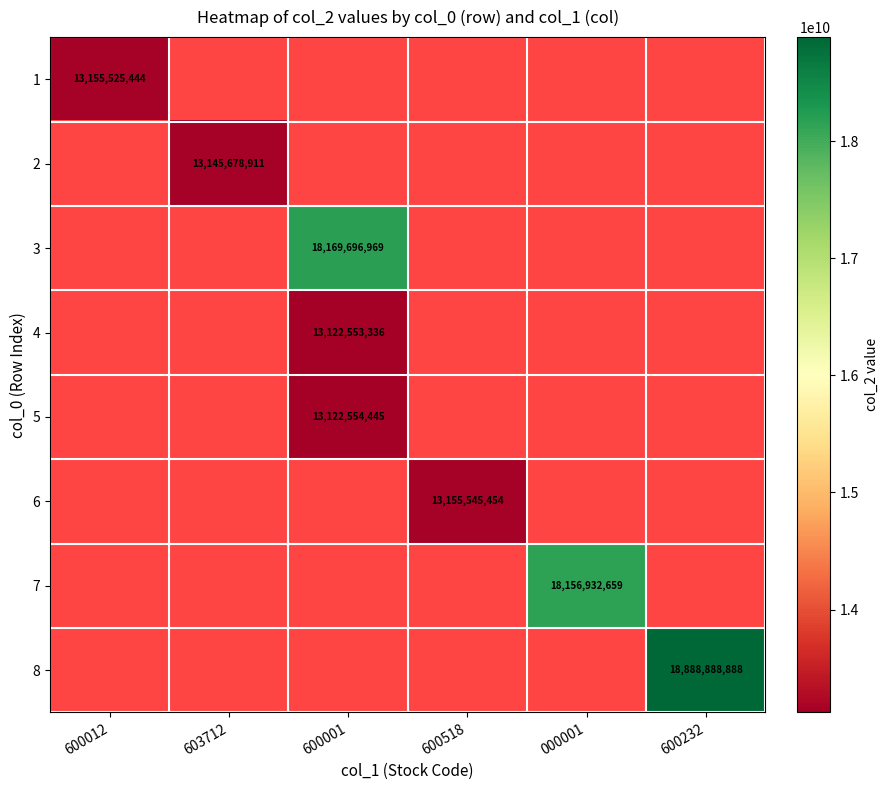

What is the smallest value displayed?

13122553336.0